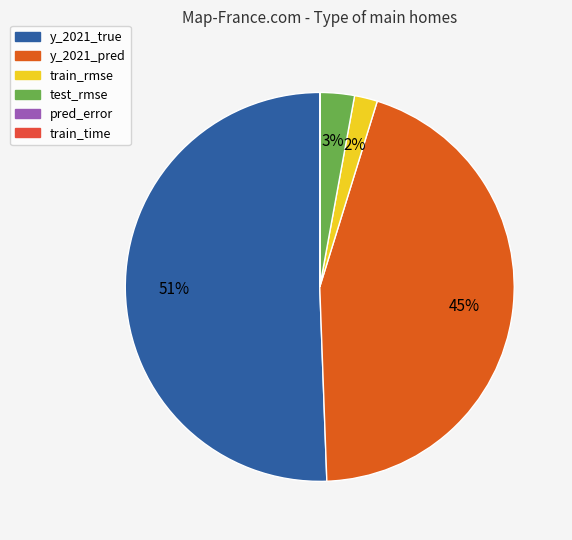

How many segments does this pie chart have?

6